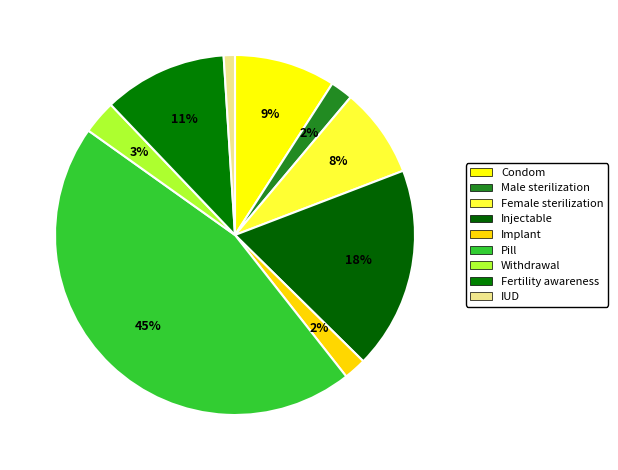

Is it true that Fertility awareness is 11% of the pie?

True